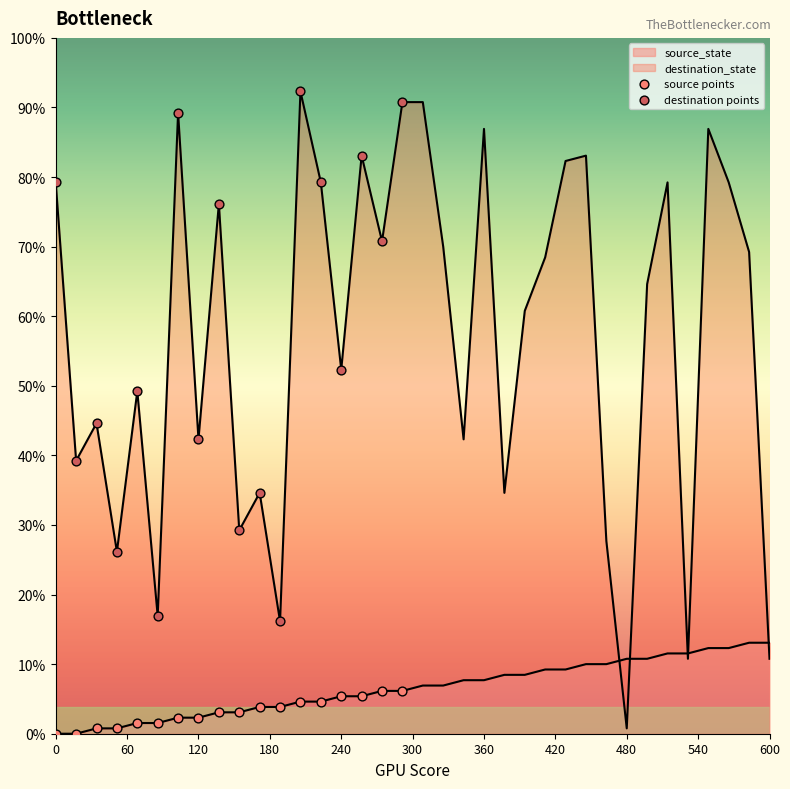

What are all the series names shown in the legend?

source_state, destination_state